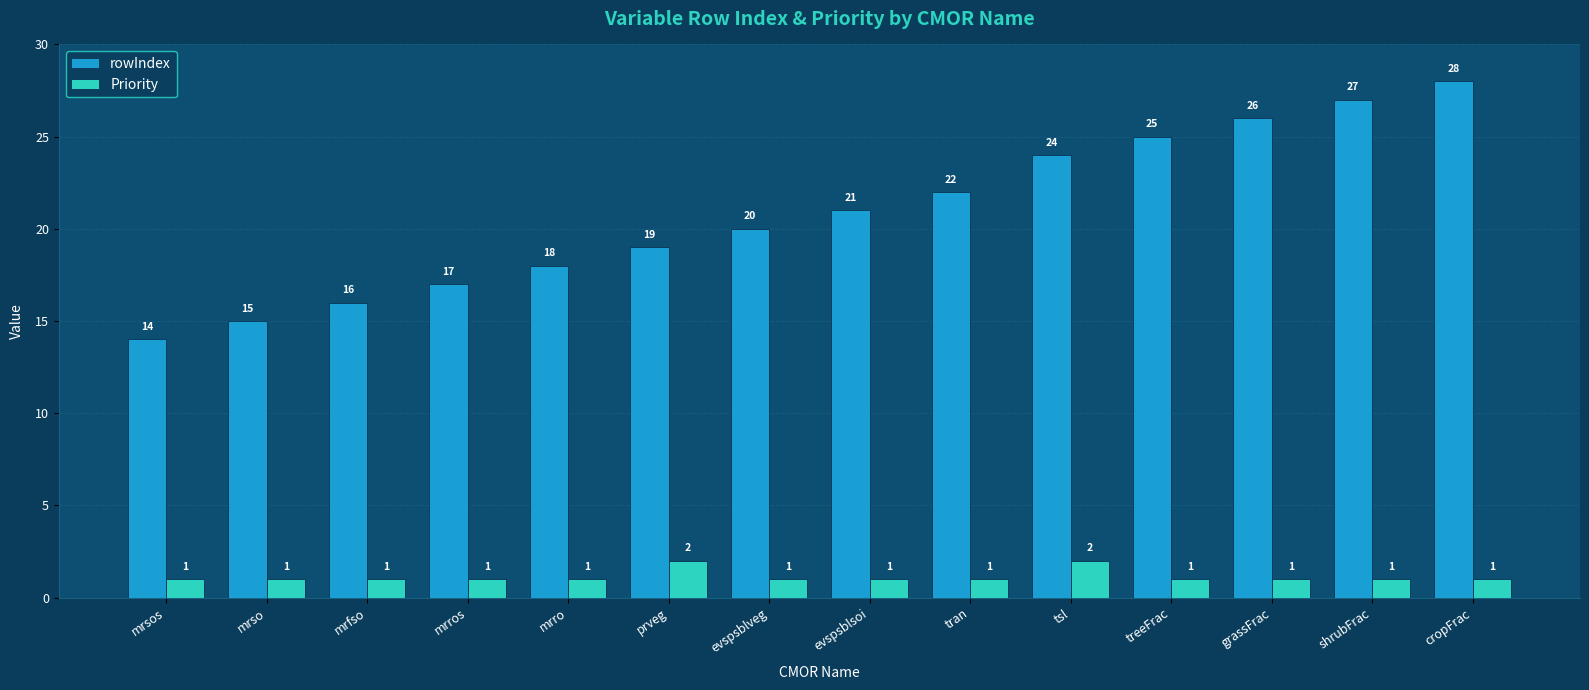

Between mrso and tran, which series saw the biggest shift?

rowIndex